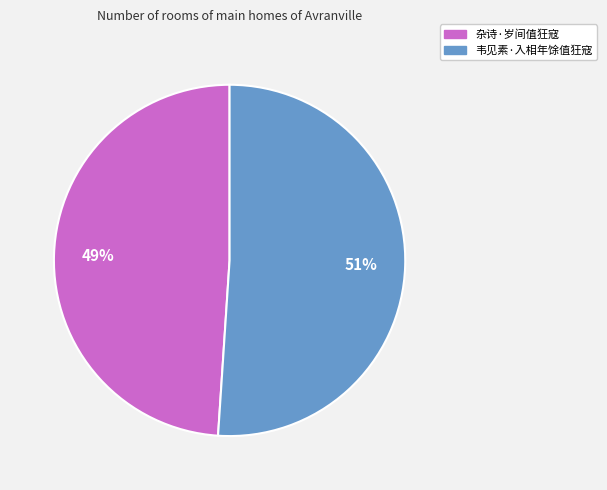

What is the largest slice in the pie chart?

韦见素·入相年馀值狂寇